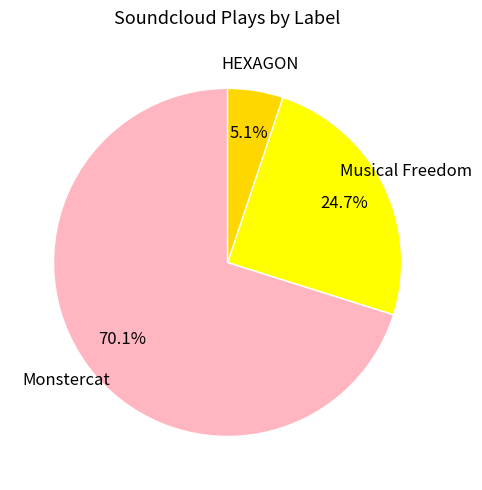

Count the number of slices in the pie.

3